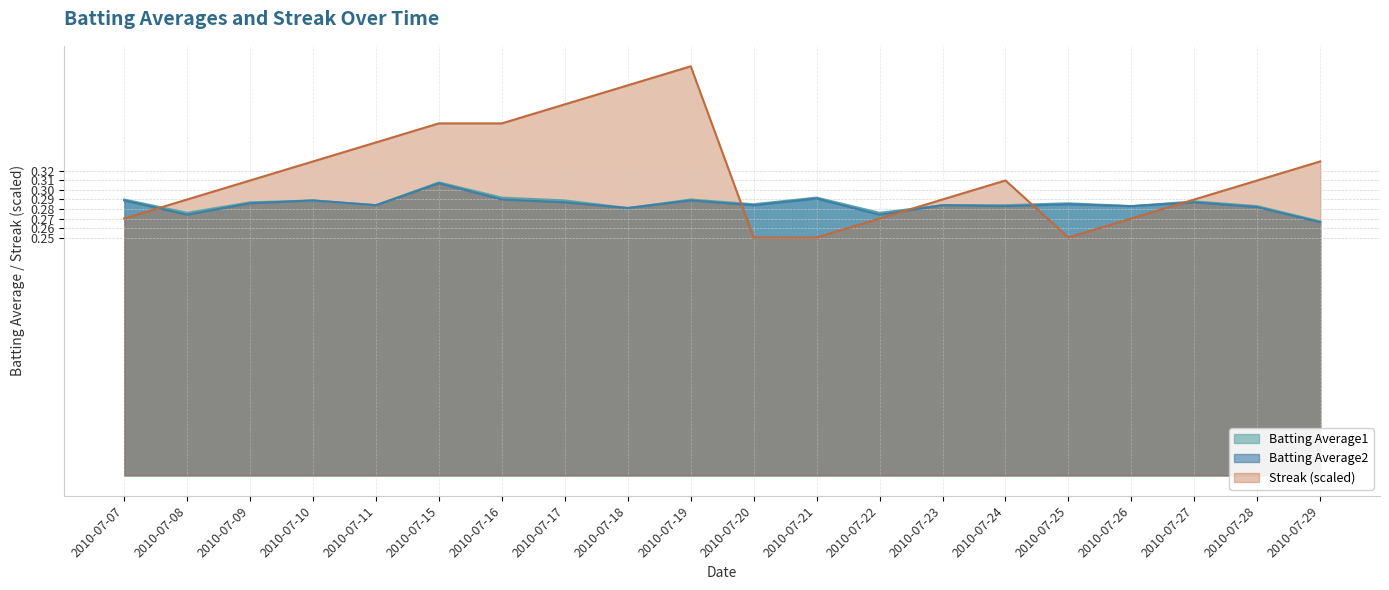

Where is the first local maximum for Streak?

2010-07-19